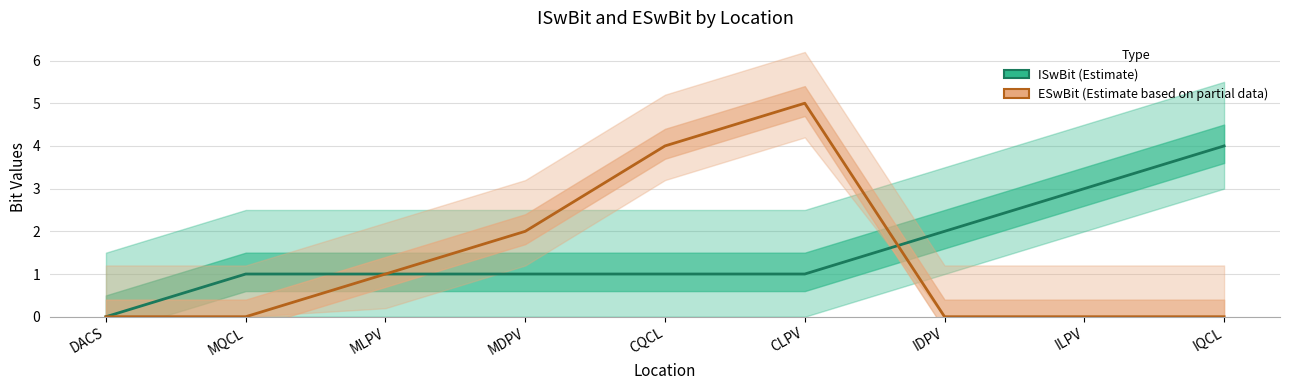

How many times do ISwBit and ESwBit cross each other?

1